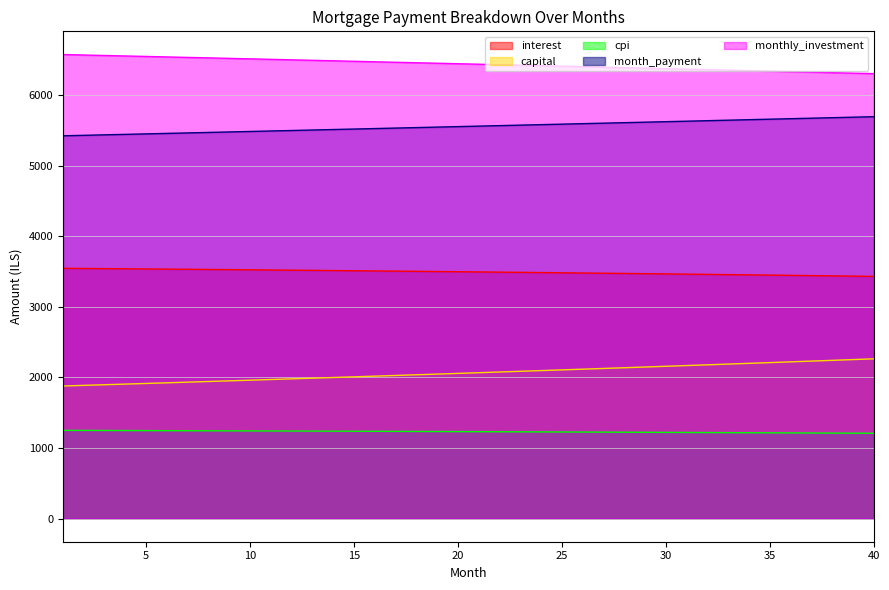

True or false: month_payment has a value of 5610.2 at 28.

True